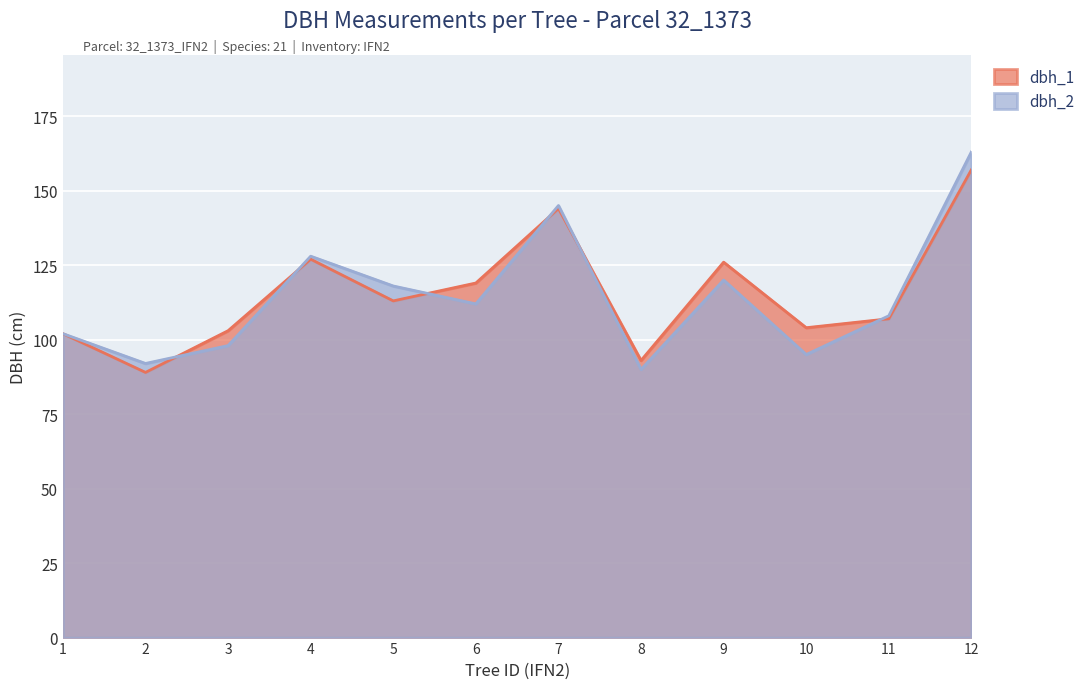

What is the value of the dbh_1 point at the 4th from the left?

127